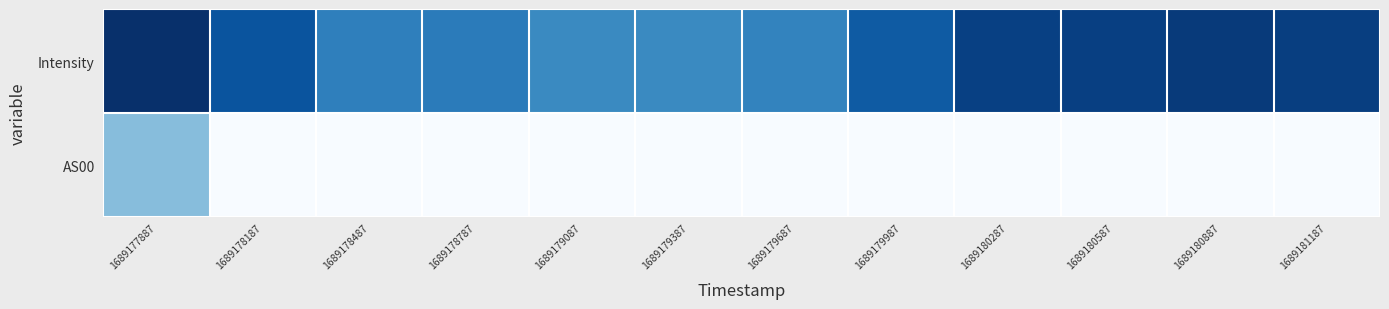

Reading left to right, transcribe all the data shown in this chart.

Intensity: 1689177887=1582.0	1689178187=10345.4	1689178487=21260.9	1689178787=20253.7	1689179087=23747.5	1689179387=23668.1	1689179687=22251.5	1689179987=12276.1	1689180287=5669.1	1689180587=5518.1	1689180887=4303.5	1689181187=5280.8
AS00: 1689177887=38055.0	1689178187=65535.0	1689178487=65535.0	1689178787=65535.0	1689179087=65535.0	1689179387=65535.0	1689179687=65535.0	1689179987=65535.0	1689180287=65535.0	1689180587=65535.0	1689180887=65535.0	1689181187=65535.0